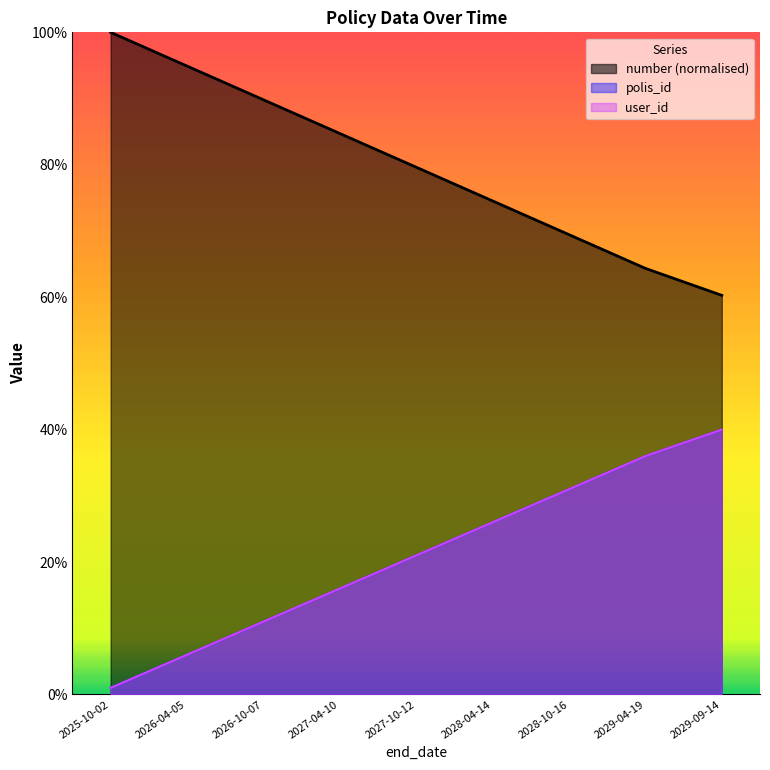

True or false: user_id and number cross at least once.

False